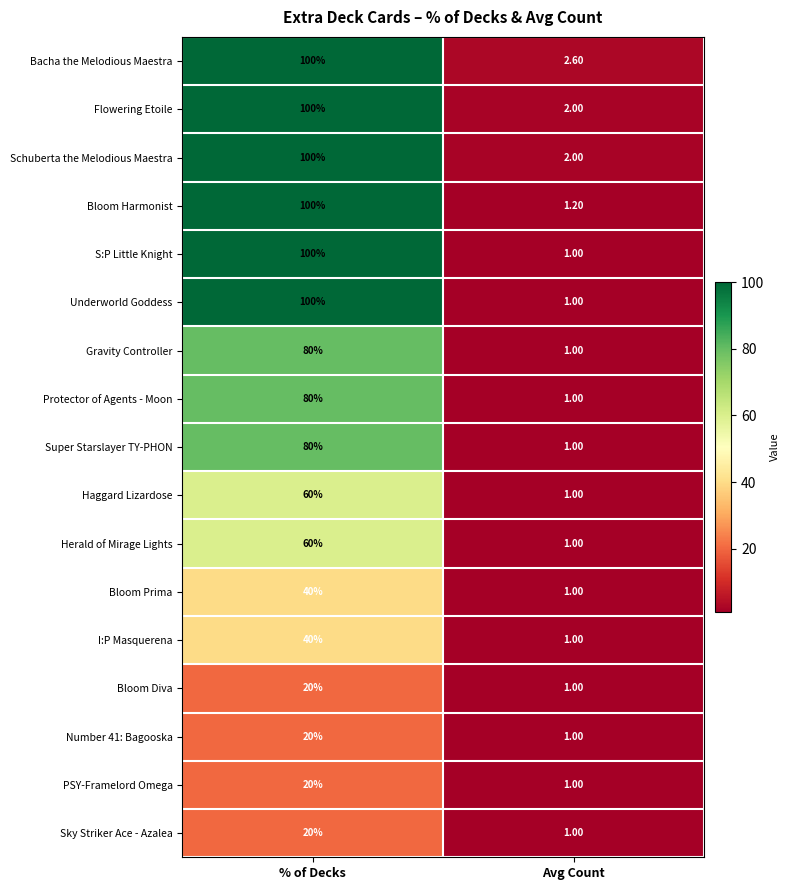

At which label does Sky Striker Ace - Azalea reach its peak?

% of Decks